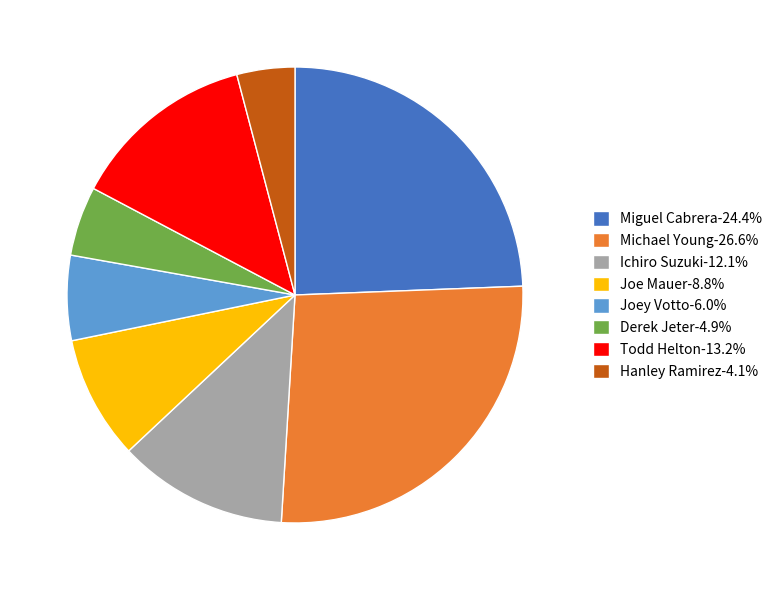

Combined, do Todd Helton-13.2% and Joe Mauer-8.8% account for over 50%?

No